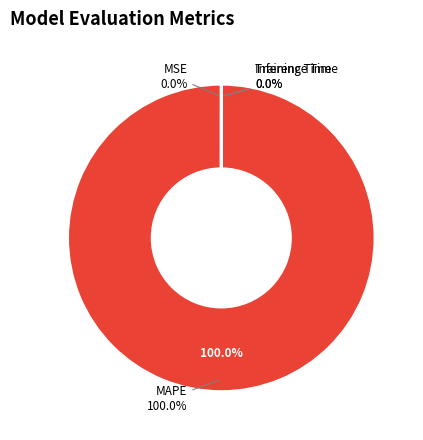

What percentage is the MAPE slice, to the nearest percent?

100%